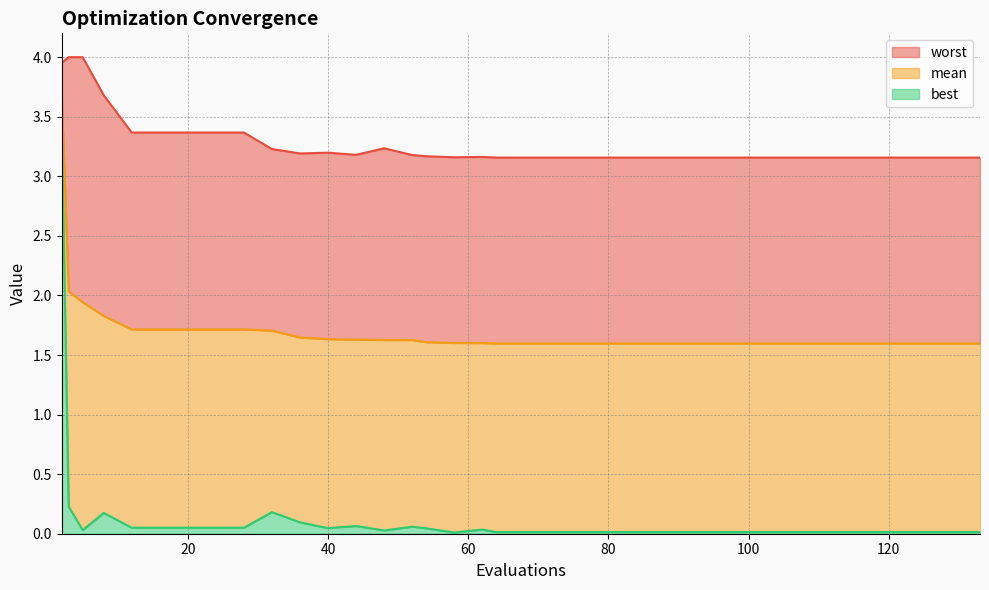

What is the value of the mean point at the 3rd from the left?

1.9